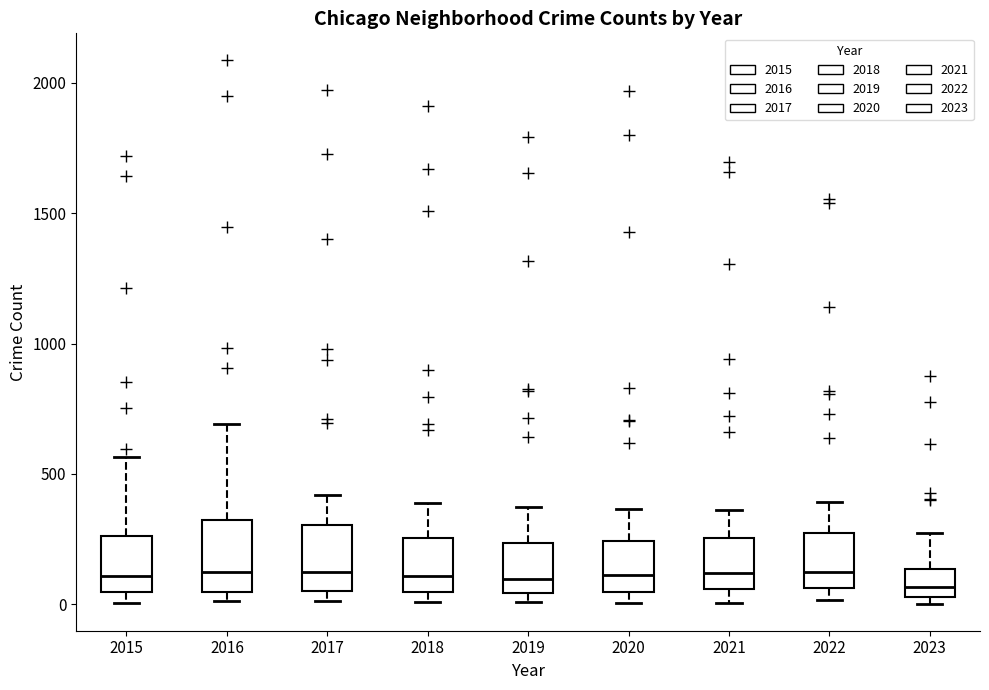

Reading left to right, read every box against the y-axis: the position of its median line, the range the box covers, and the ends of its whiskers. The values are not printed on the chart, so give them approximately, as read against the axis.

2015: median 100, box 50 to 250, whiskers 0 to 550
2016: median 150, box 50 to 300, whiskers 0 to 700
2017: median 100, box 50 to 300, whiskers 0 to 400
2018: median 100, box 50 to 250, whiskers 0 to 400
2019: median 100, box 50 to 250, whiskers 0 to 400
2020: median 100, box 50 to 250, whiskers 0 to 350
2021: median 100, box 50 to 250, whiskers 0 to 350
2022: median 100, box 50 to 250, whiskers 0 to 400
2023: median 50 (inside the box), box 50 to 150, whiskers 0 to 250